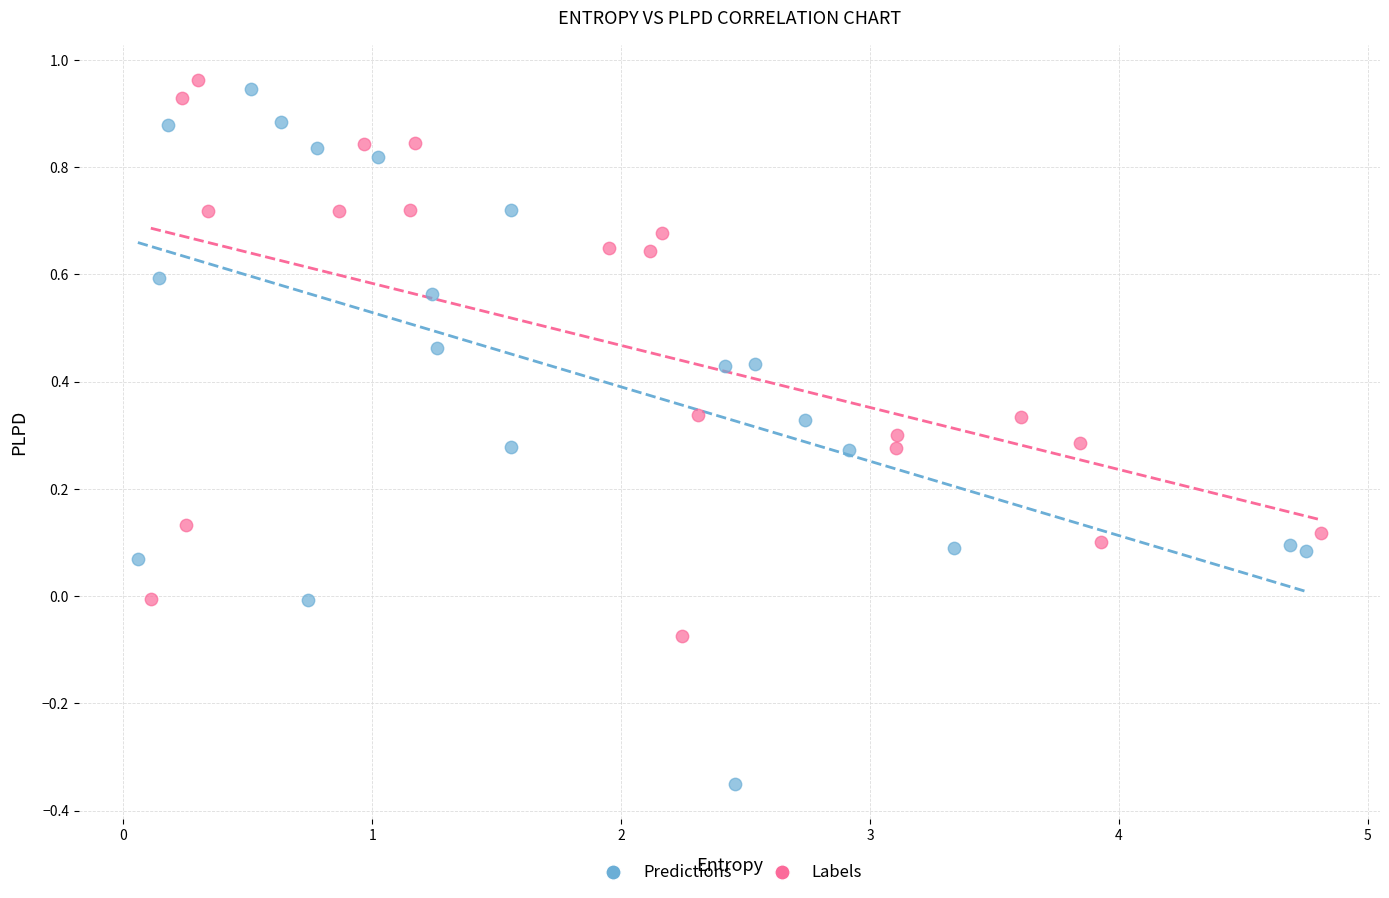

Which series has the widest spread of Y values?

Predictions